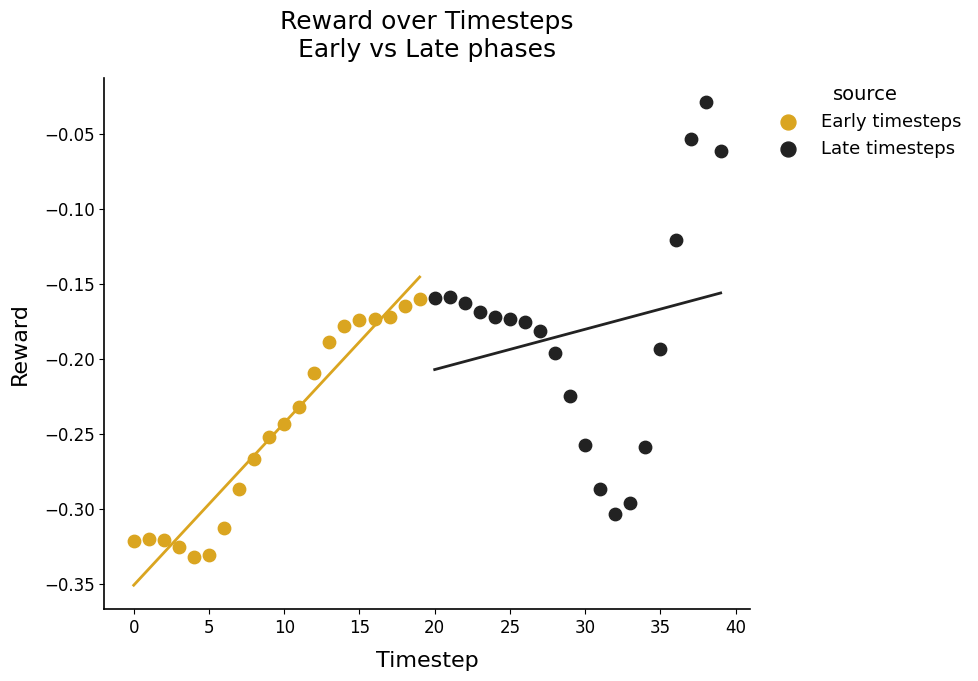

What are all the series names shown in the legend?

Early timesteps, Late timesteps